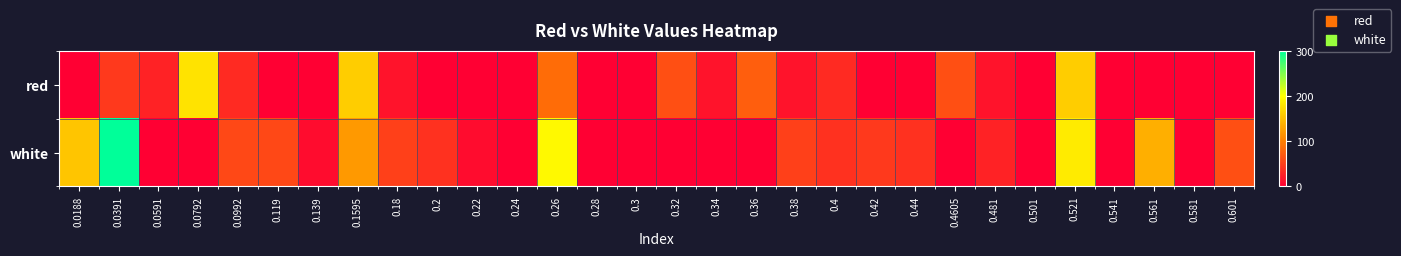

Rank the series by their average value, from lowest to highest.

red, white